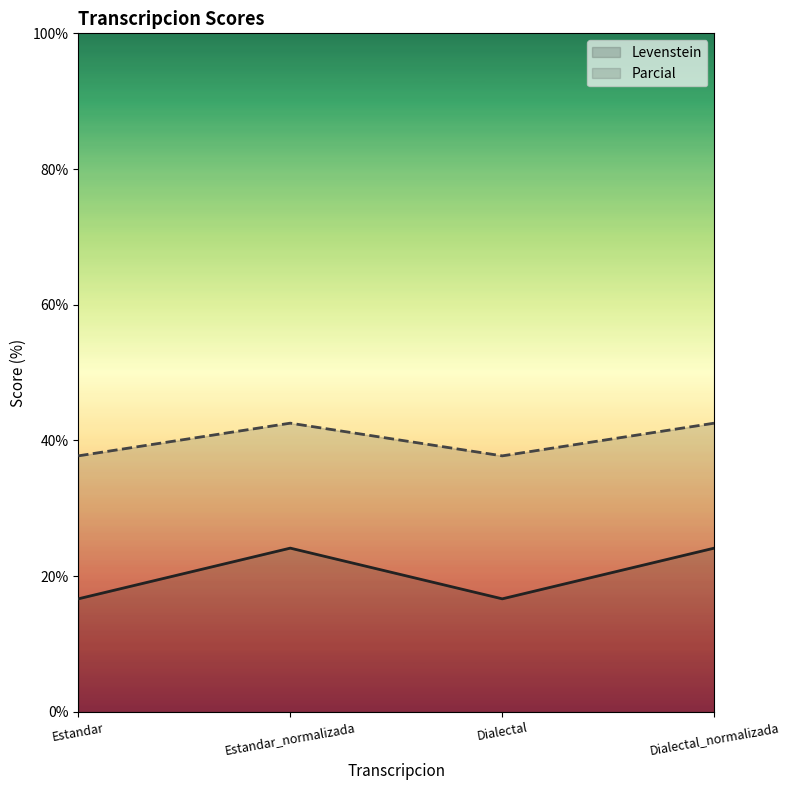

Is the value of Parcial at Dialectal_normalizada greater than the value of Levenstein at Estandar_normalizada?

Yes